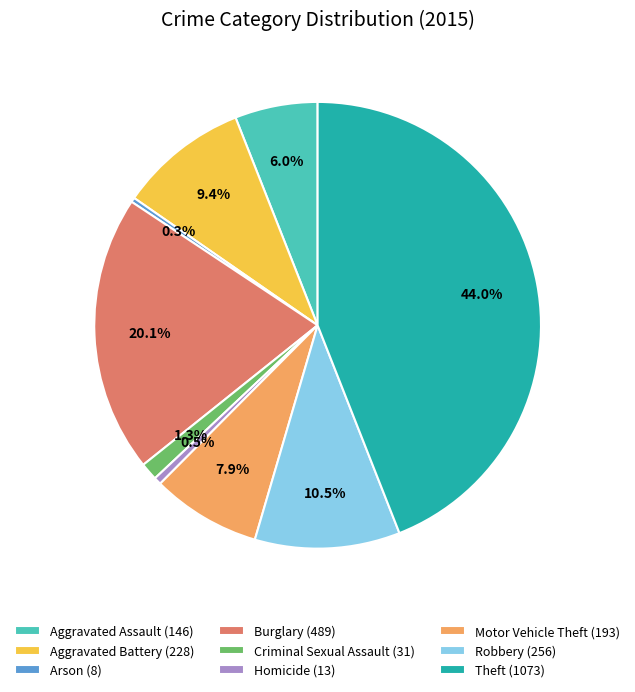

What is the largest slice in the pie chart?

Theft